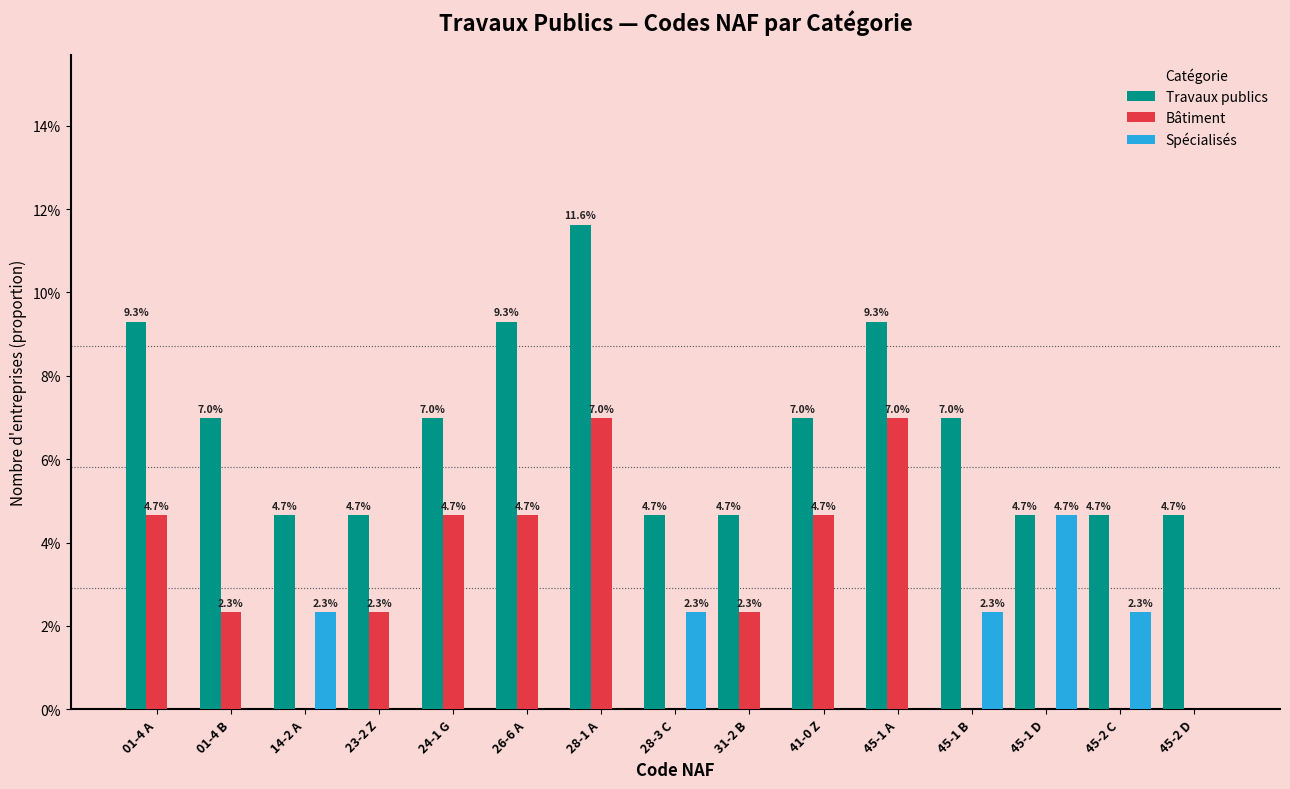

Count the number of categories in the chart.

15